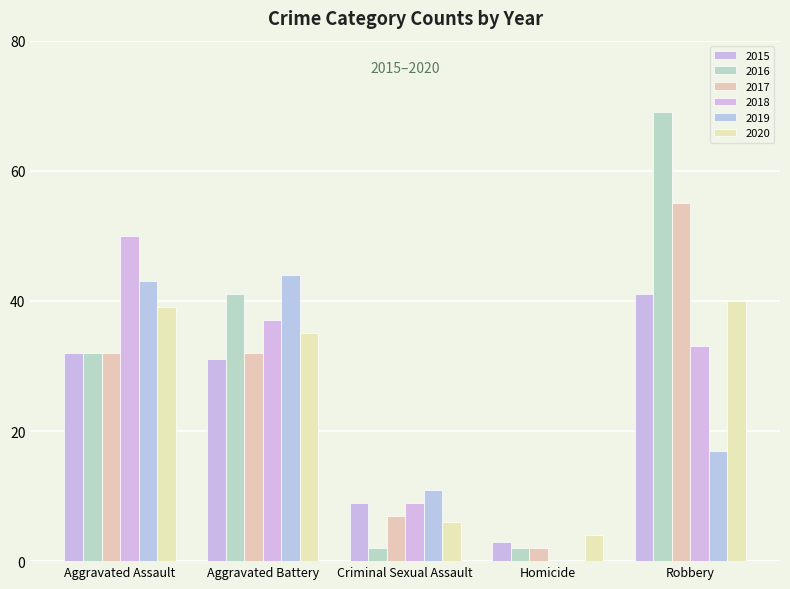

Are the bars horizontal?

No